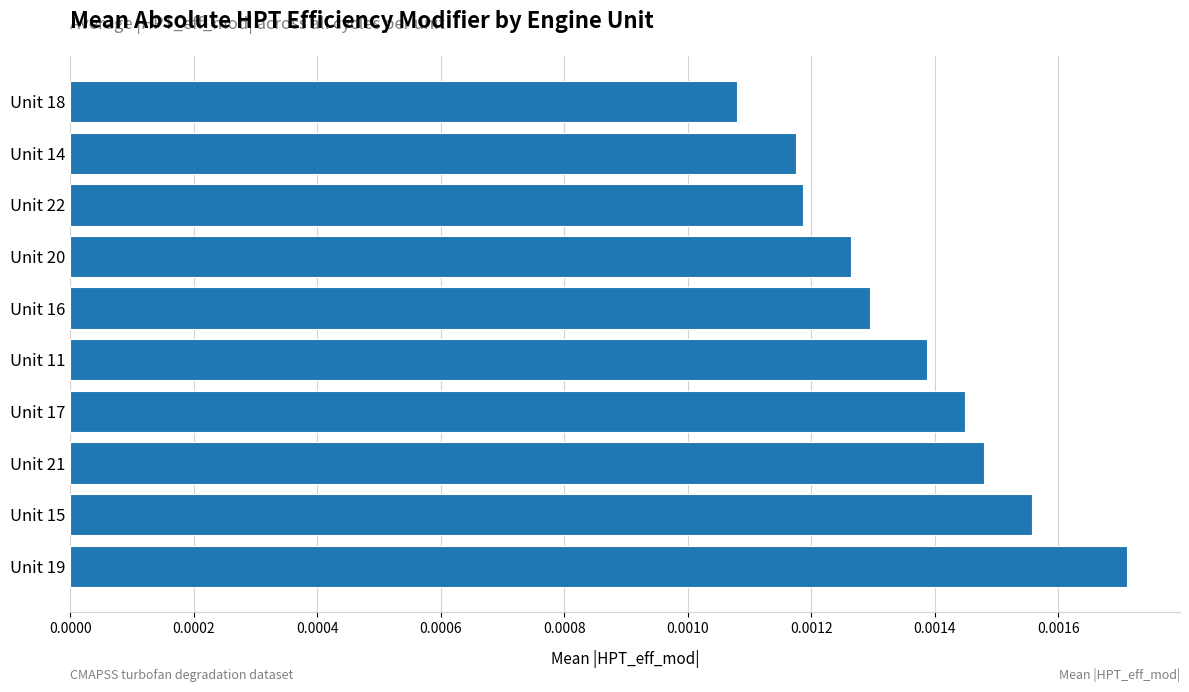

How many distinct data groups are displayed?

1